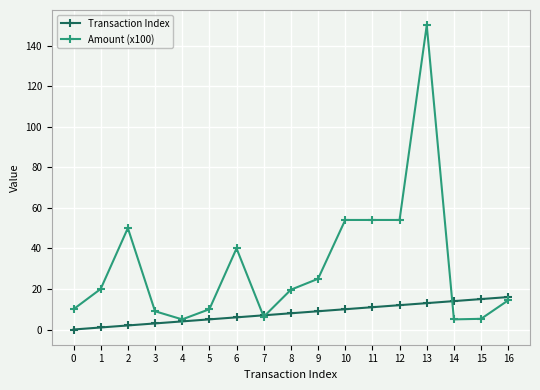

True or false: Transaction Index and Amount (x100) cross at least once.

True